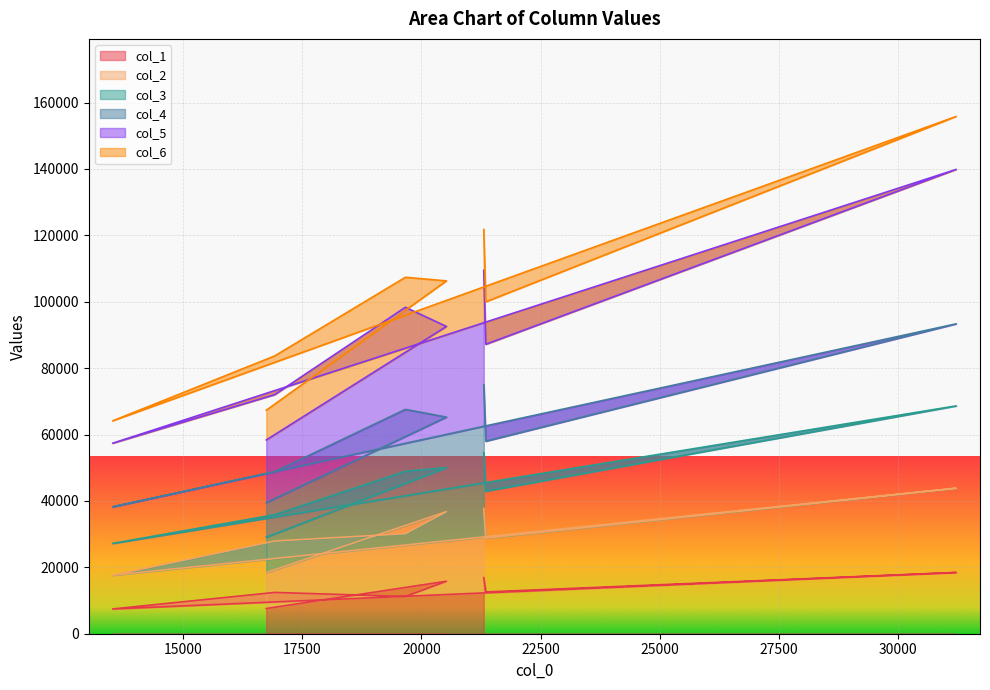

Which label corresponds to the largest value in the chart?

31210